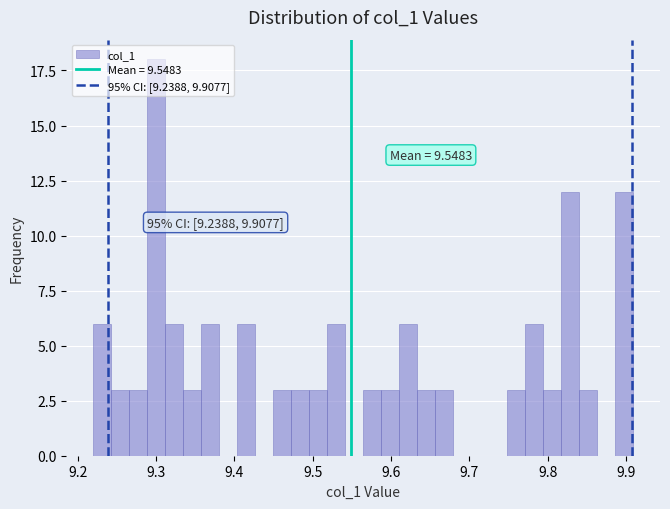

Around what value on the x-axis is the tallest bar? Give the approximate position of its centre, as read against the axis.

9.30